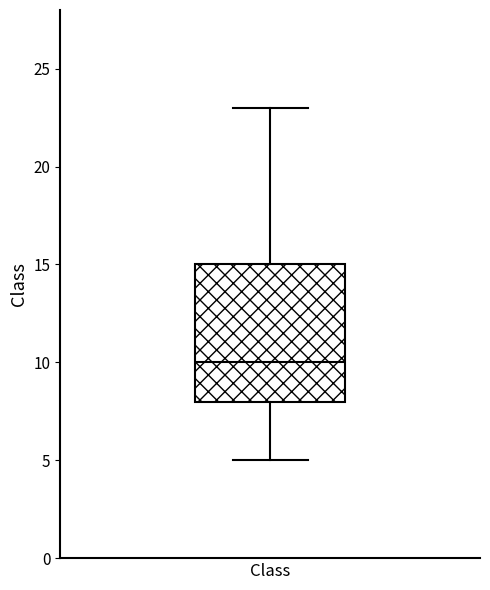

Read this box plot against the y-axis: the position of the median line, the range covered by the box, and the ends of both whiskers. The values are not printed on the chart, so give them approximately, as read against the axis.

median 10, box 8 to 15, whiskers 5 to 23